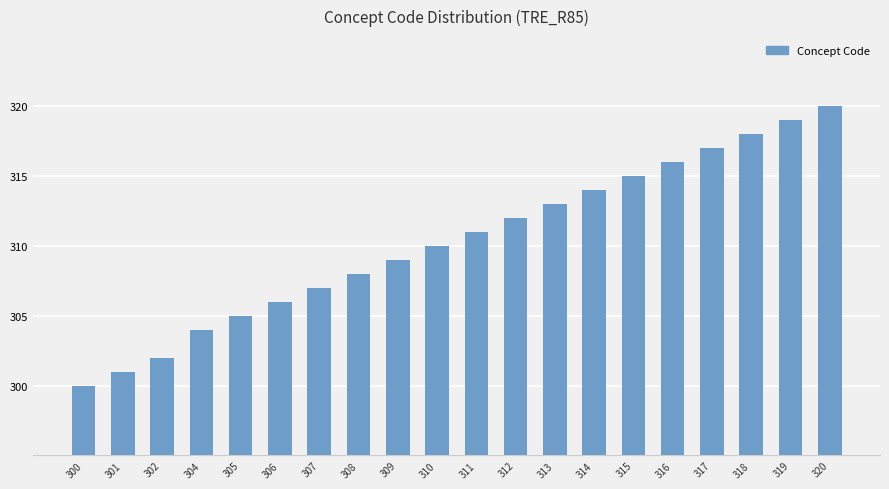

Reading right to left, extract all data points from this chart.

320	319	318	317	316	315	314	313	312	311	310	309	308	307	306	305	304	302	301	300